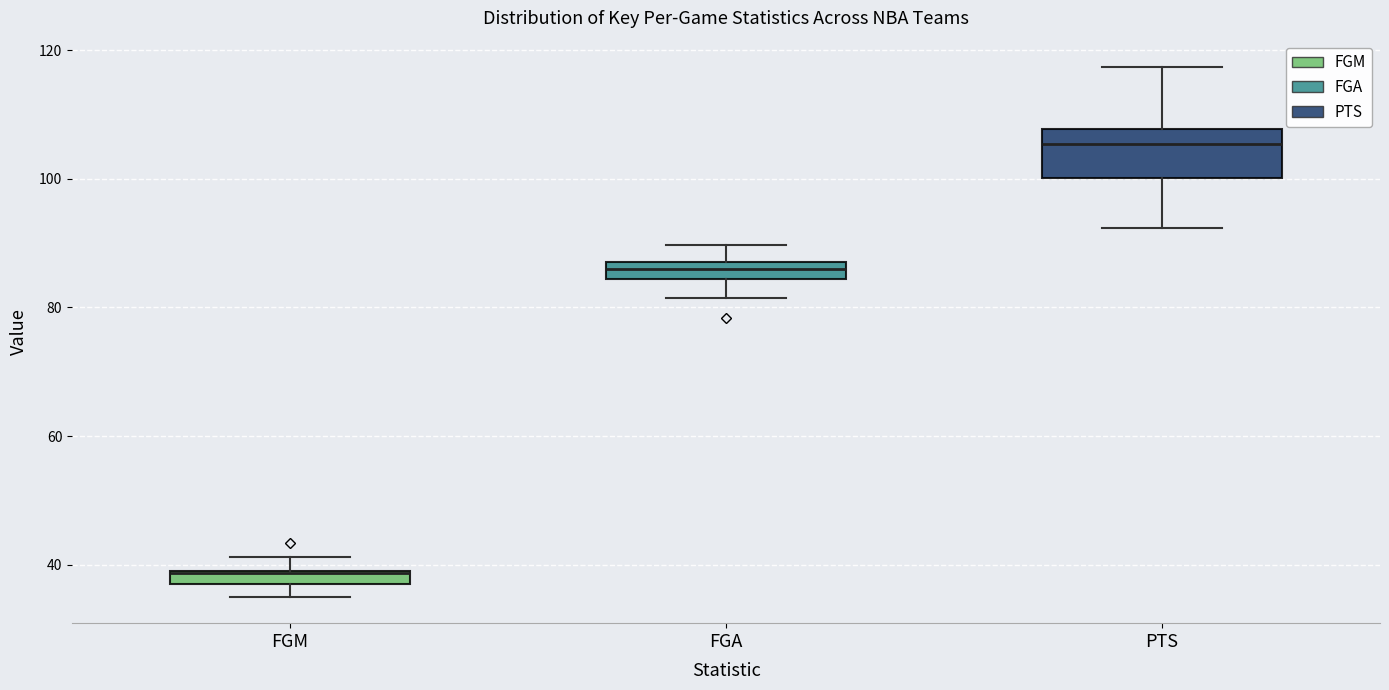

Where does the median line of the box for PTS sit on the y-axis? The values are not printed on the chart, so give them approximately, as read against the axis.

106